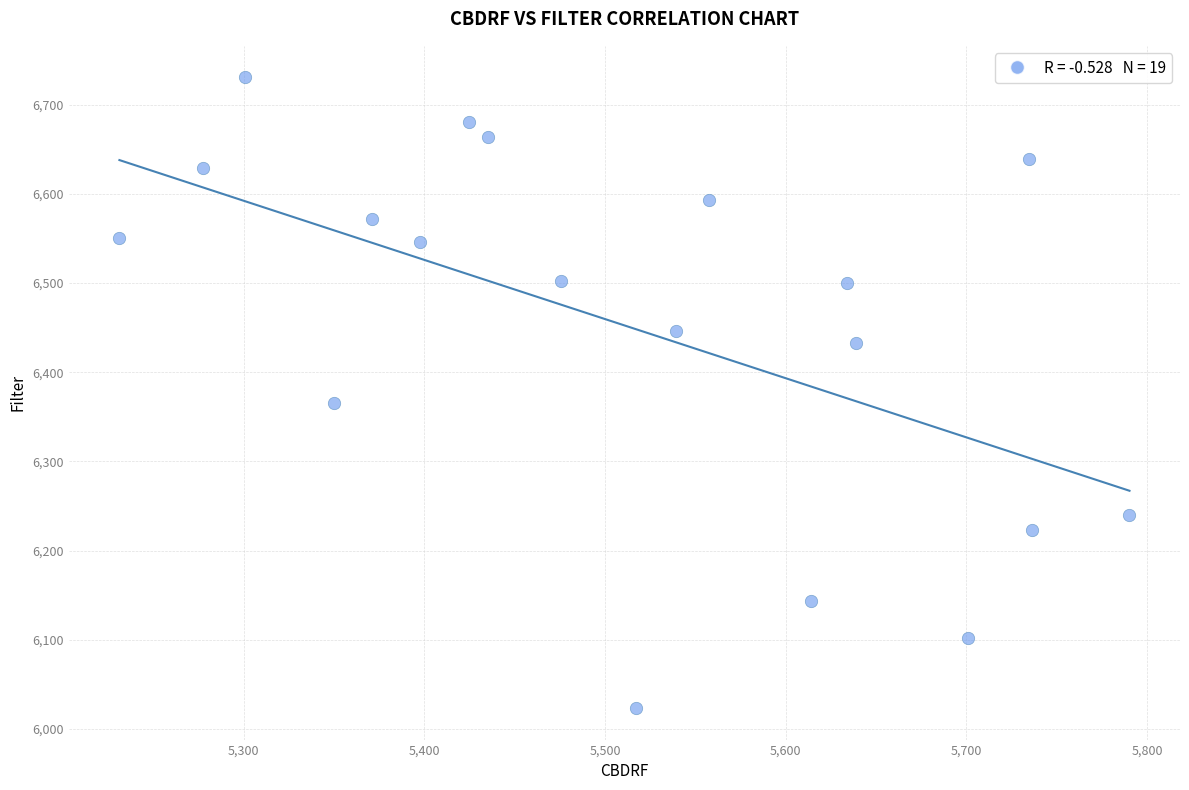

What is the range of Y values (max minus min)?

707.1